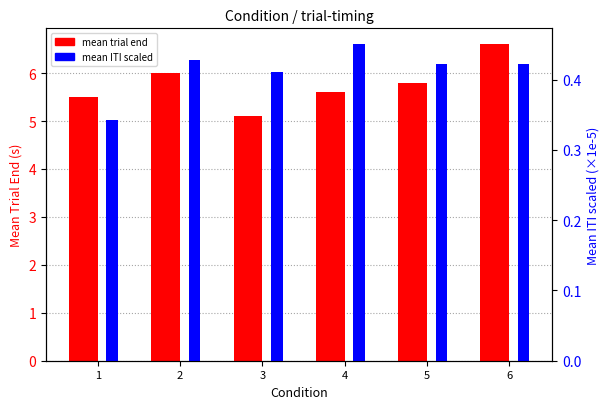

What is the difference between the maximum and minimum values in the mean ITI scaled series?

0.1